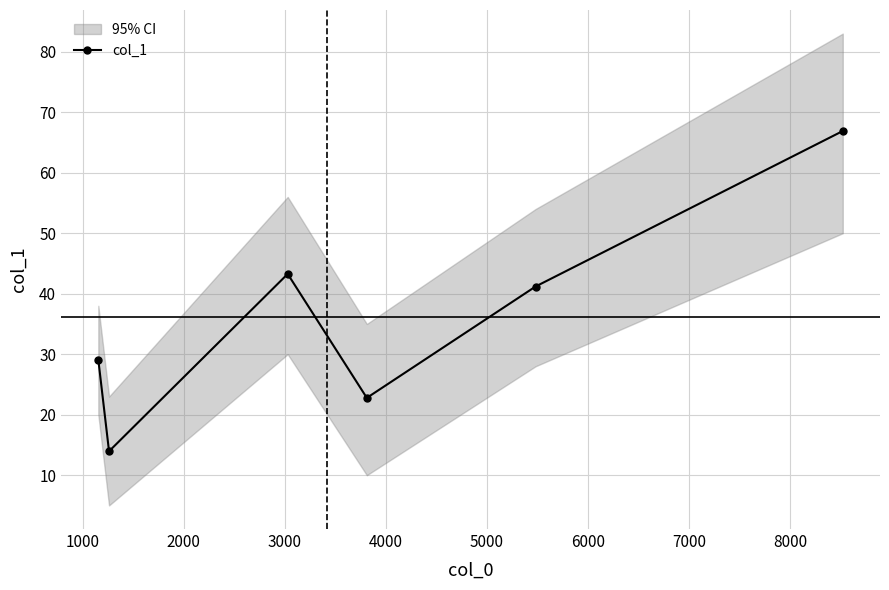

True or false: there are more than 1 points higher than both neighbors.

False